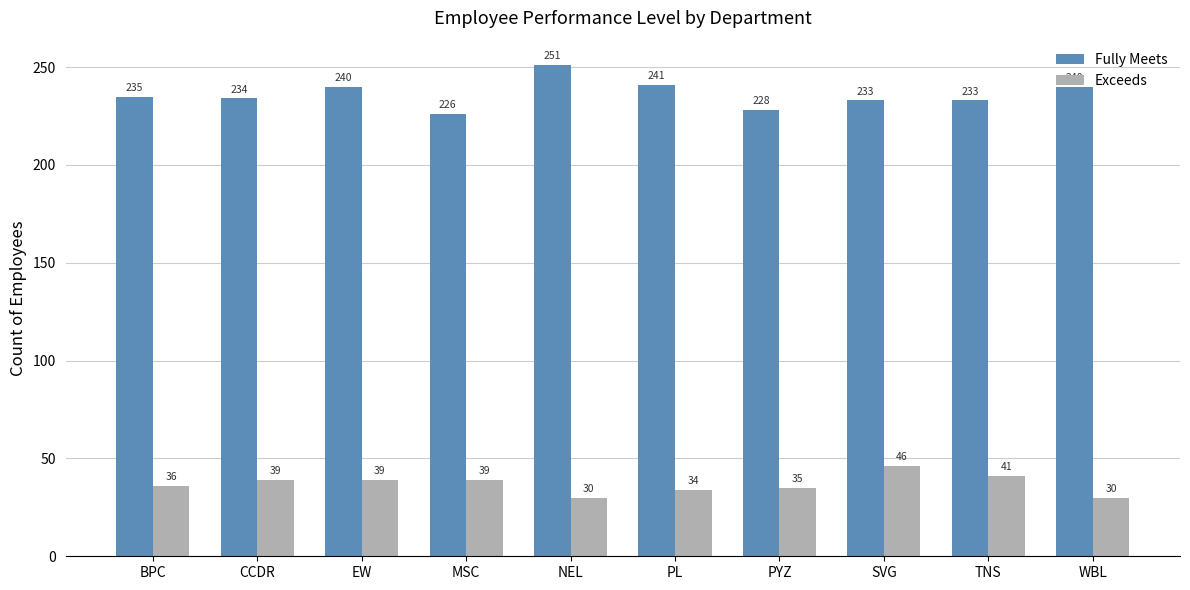

What is the label of the 6th bar from the left?

PL